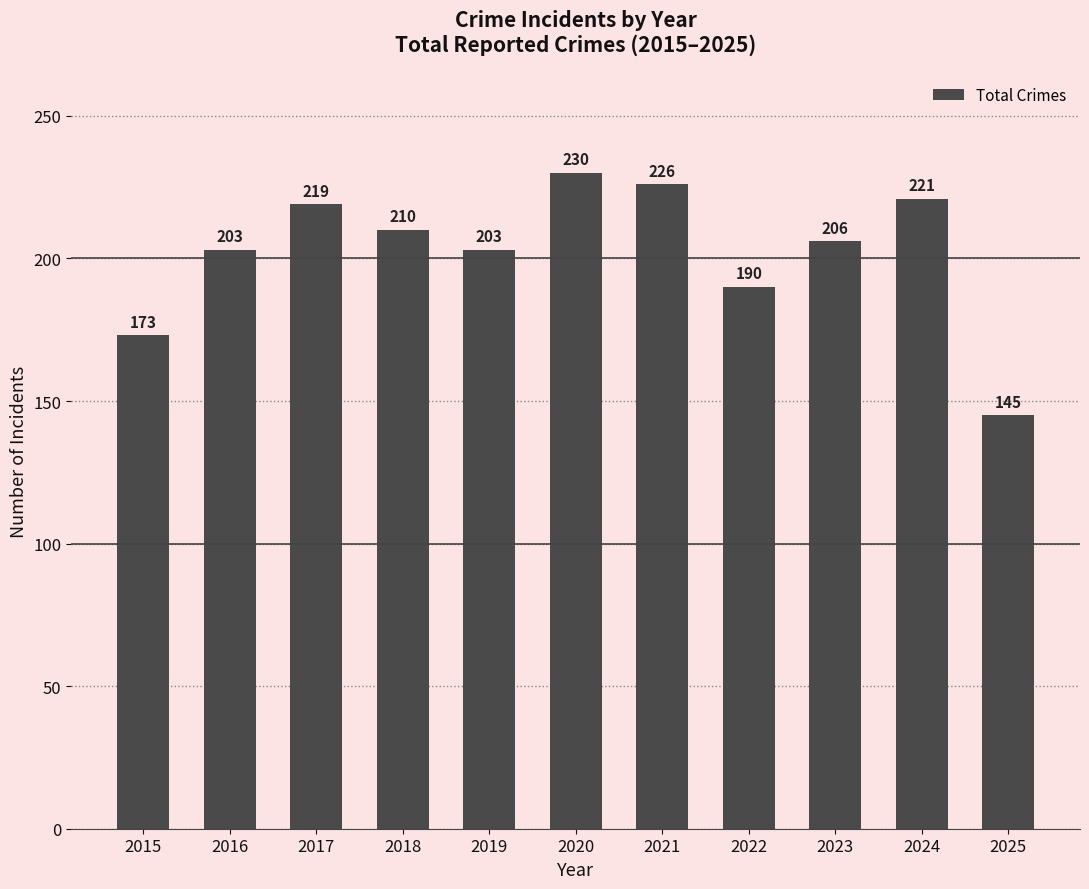

What value does the data have at 2018, to the nearest 10?

210